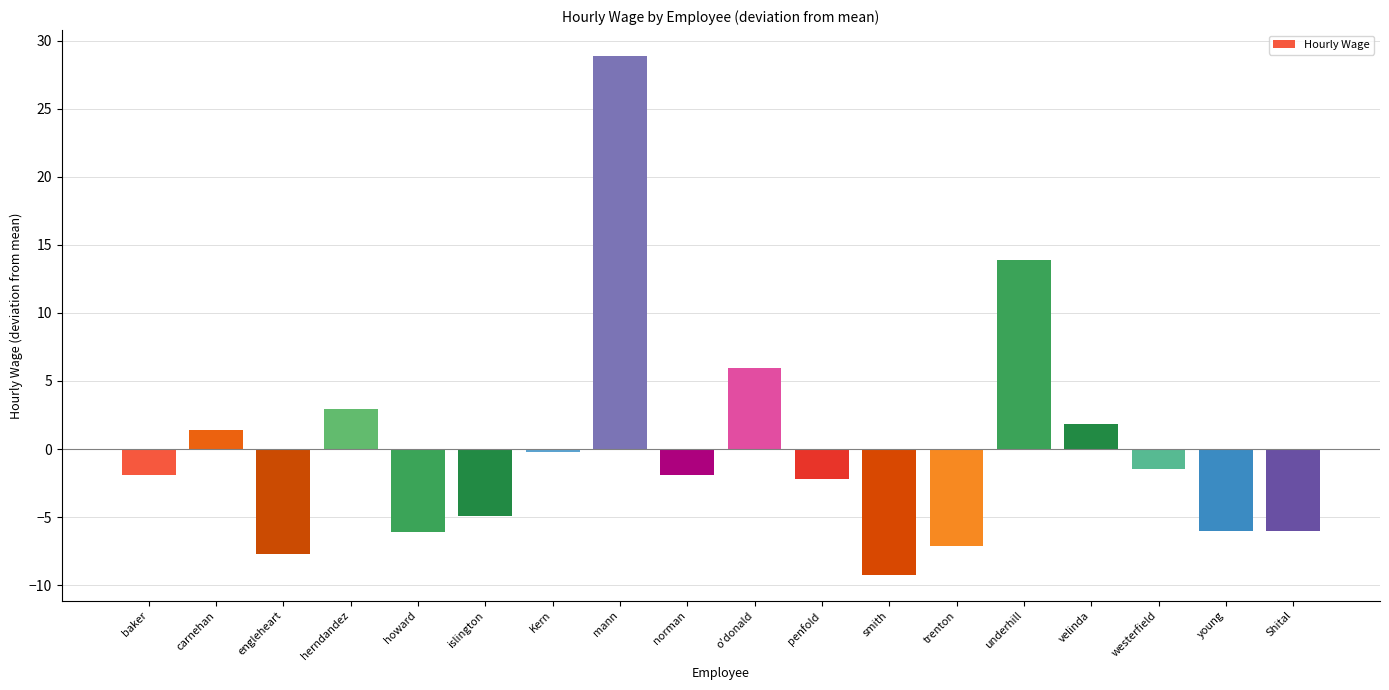

Between Kern and islington, which is larger?

Kern